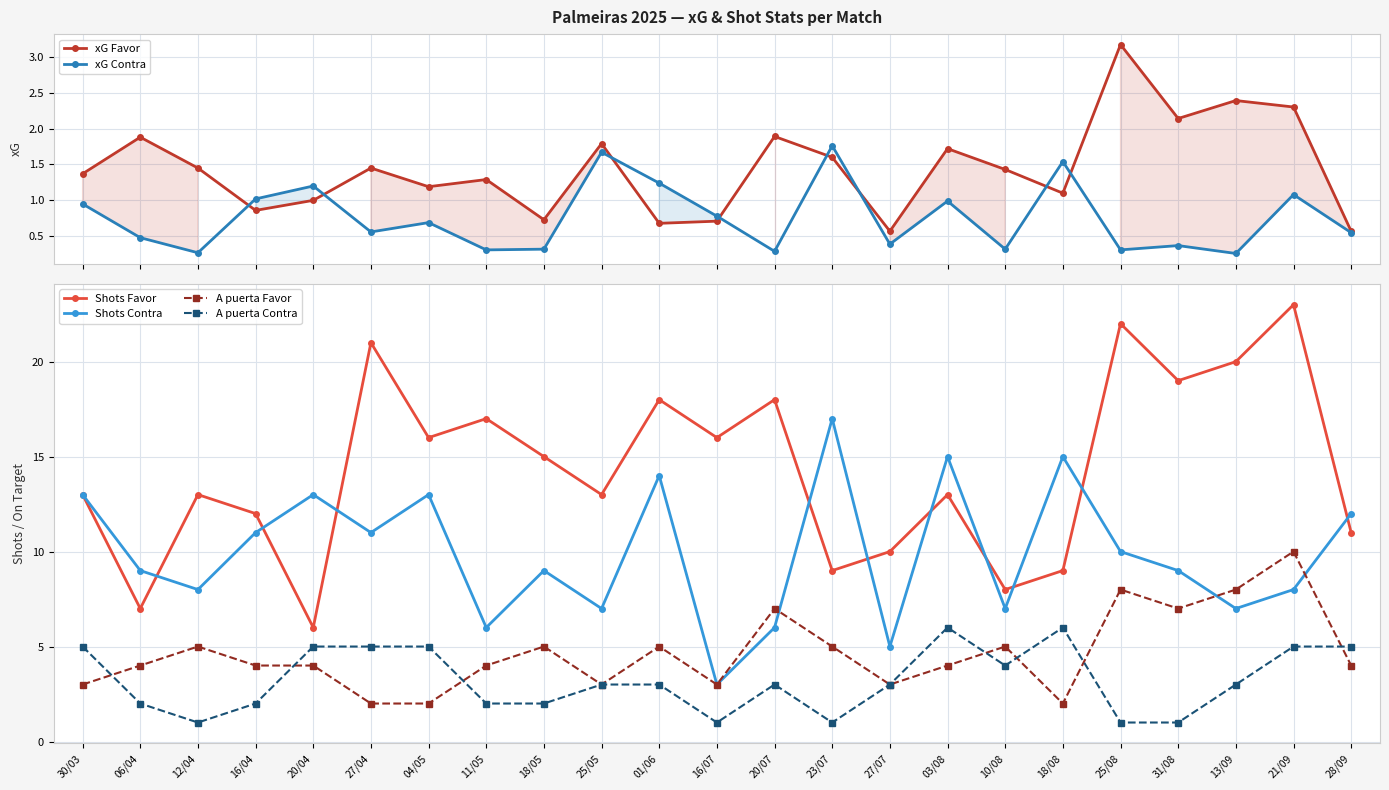

What is the average value of the Shots Contra series?

10